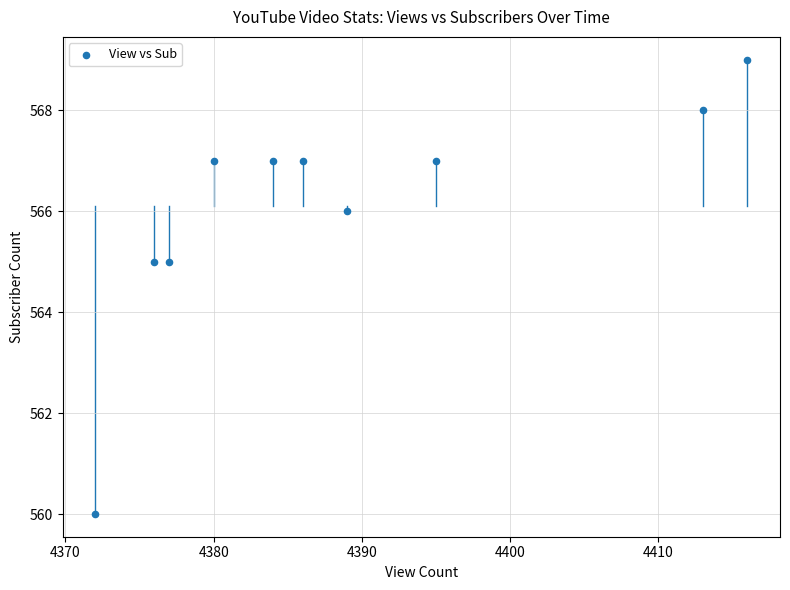

What is the range of Y values (max minus min)?

9